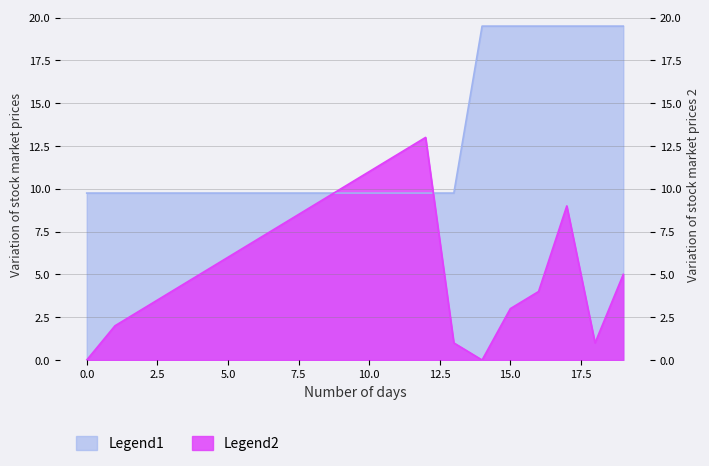

How many times do s2 and s1 cross each other?

2